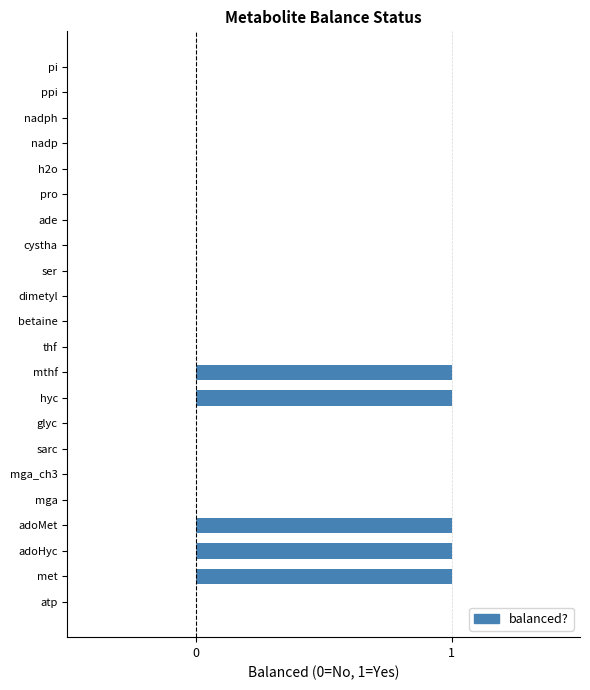

Reading bottom to top, transcribe all the data shown in this chart.

atp=0	met=1	adoHyc=1	adoMet=1	mga=0	mga_ch3=0	sarc=0	glyc=0	hyc=1	mthf=1	thf=0	betaine=0	dimetyl=0	ser=0	cystha=0	ade=0	pro=0	h2o=0	nadp=0	nadph=0	ppi=0	pi=0